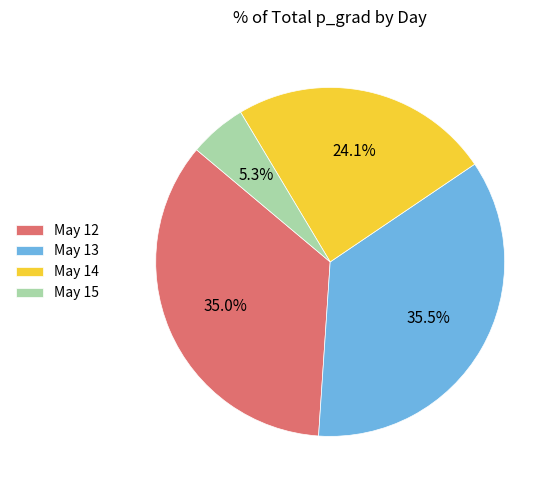

How many slices are in this pie chart?

4